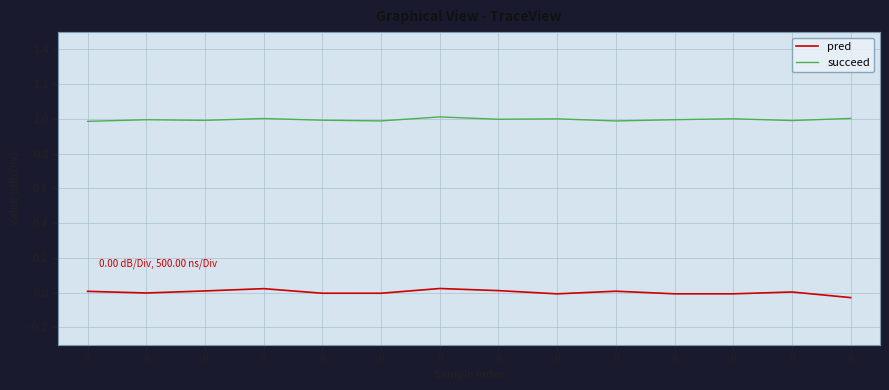

Reading left to right, what are all the values shown in this chart?

pred: 0=0.0	0=-0.0	0=0.0	0=0.0	0=-0.0	0=-0.0	0=0.0	0=0.0	0=-0.0	0=0.0	0=-0.0	0=-0.0	0=0.0	0=-0.0
succeed: 0=1.0	0=1.0	0=1.0	0=1.0	0=1.0	0=1.0	0=1.0	0=1.0	0=1.0	0=1.0	0=1.0	0=1.0	0=1.0	0=1.0